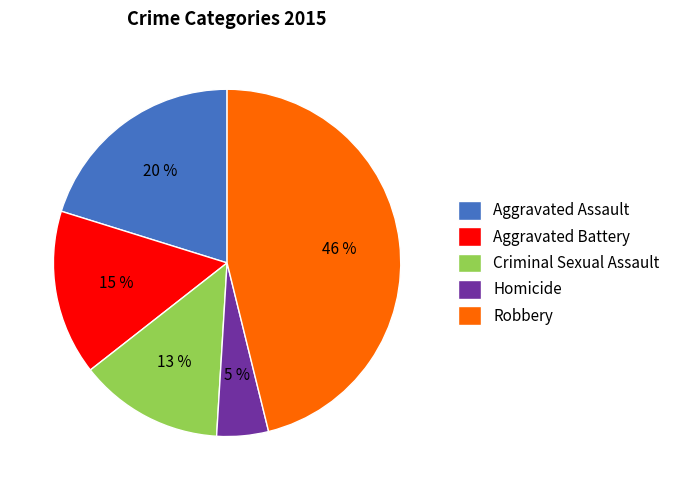

What is the largest slice in the pie chart?

Robbery